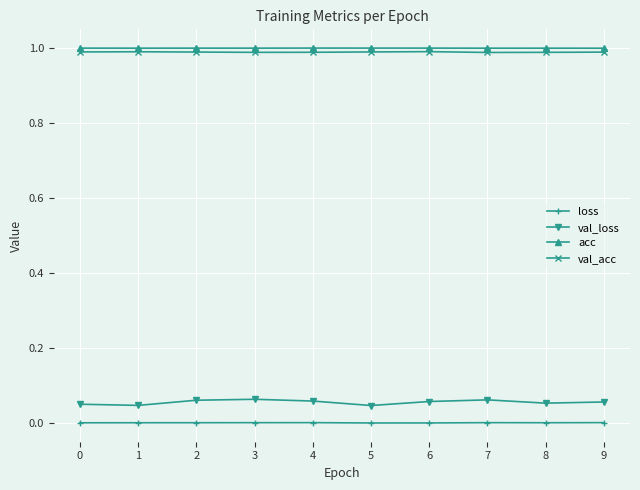

Is it true that val_acc equals 0.5 at 7?

False